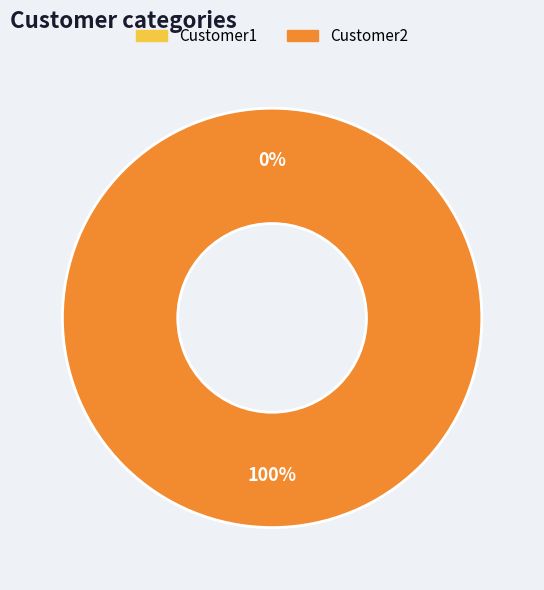

Is Customer2 the majority of the pie?

Yes